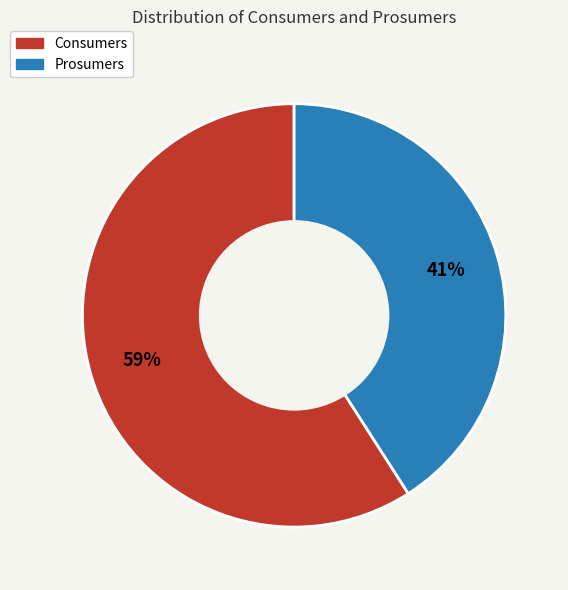

Does Consumers represent more than half of the total?

Yes